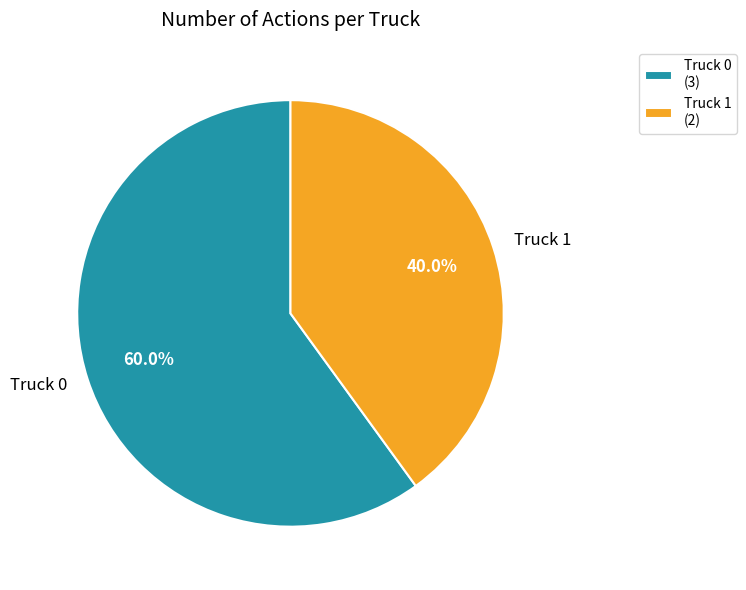

Rank the categories by value from lowest to highest.

Truck 1, Truck 0